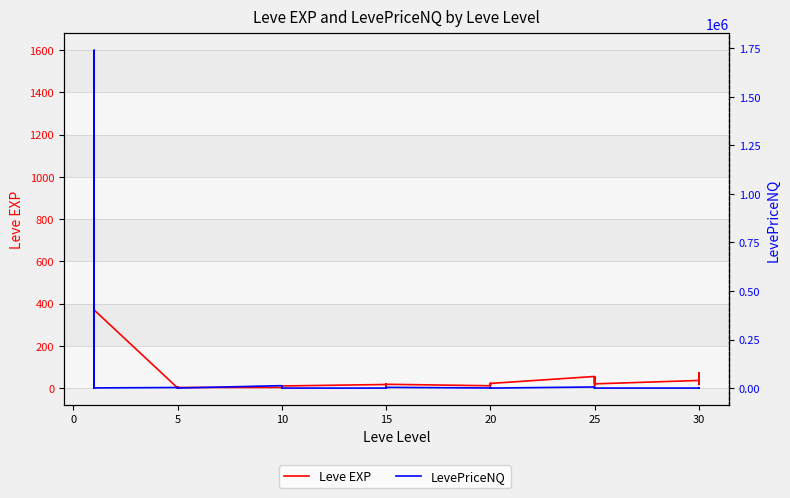

How many lines are shown in the chart?

2